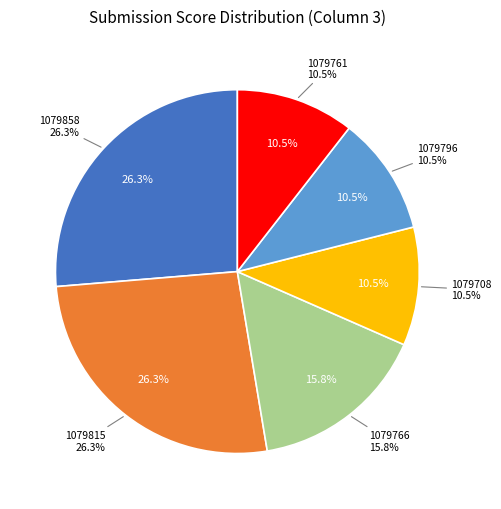

Is it true that 1079815 is 26% of the pie?

True